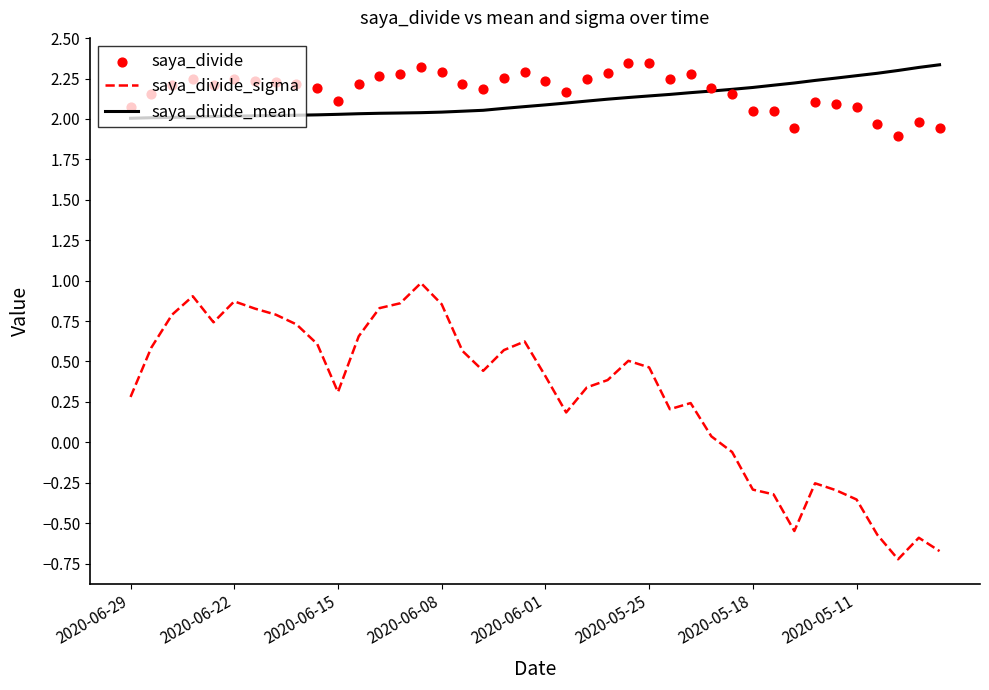

What are all the series names shown in the legend?

saya_divide_sigma, saya_divide_mean, saya_divide